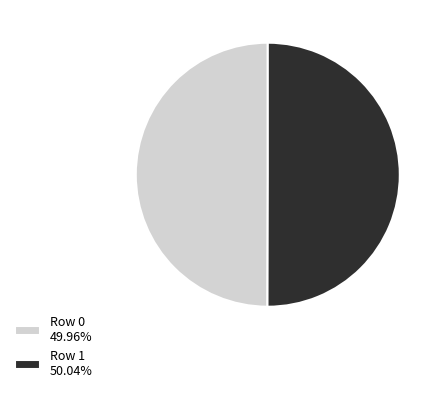

Approximately how many times larger is the value at Row 0 49.96% compared to Row 1 50.04%?

1.0